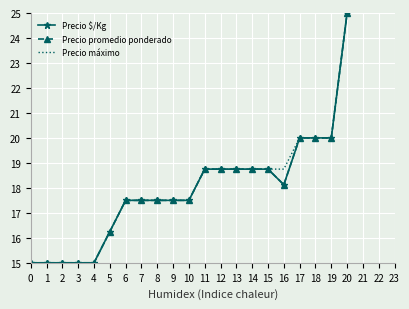

What is the total value across all series at 3?

45.0